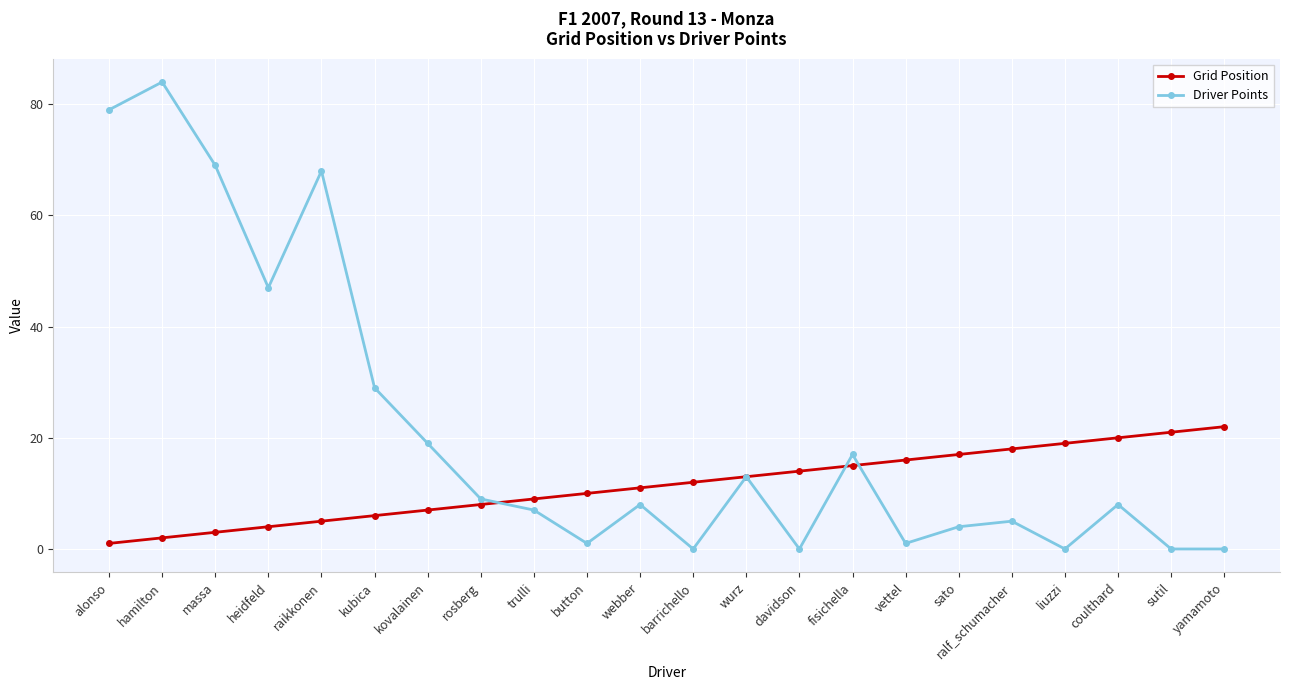

What are all the series names shown in the legend?

Grid Position, Driver Points